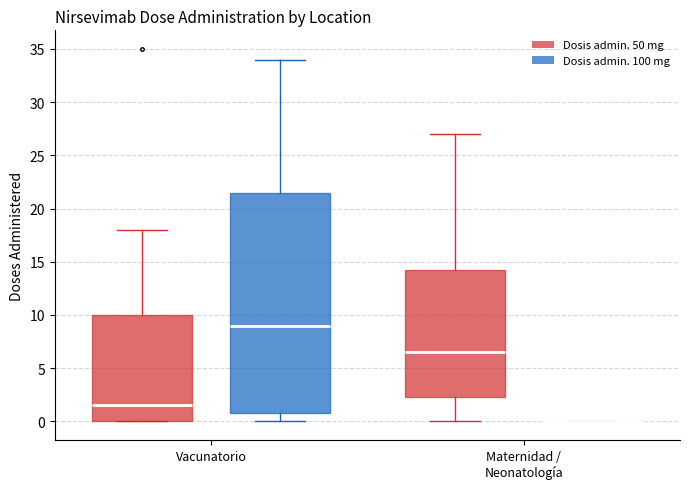

Reading left to right, read every box against the y-axis: the position of its median line, the range the box covers, and the ends of its whiskers. The values are not printed on the chart, so give them approximately, as read against the axis.

Vacunatorio (Dosis admin. 50 mg): median 1.5, box 0.0 to 10.0, whiskers 0.0 to 18.0
Vacunatorio (Dosis admin. 100 mg): median 9.0, box 1.0 to 21.5, whiskers 0.0 to 34.0
Maternidad / Neonatología (Dosis admin. 50 mg): median 6.5, box 2.5 to 14.5, whiskers 0.0 to 27.0
Maternidad / Neonatología (Dosis admin. 100 mg): box collapsed to a line at 0.0, whiskers 0.0 to 0.0